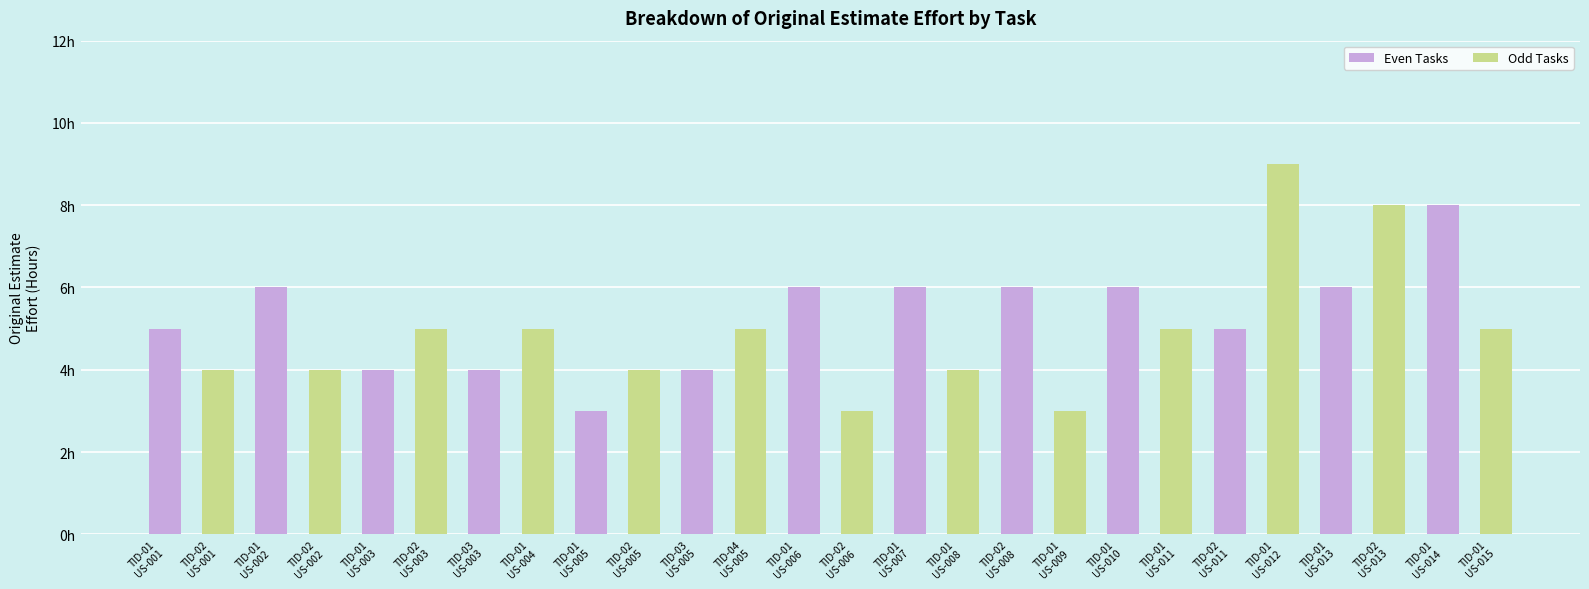

What is the ratio of the value at TID-01
US-003 to the value at TID-01
US-007?

0.7